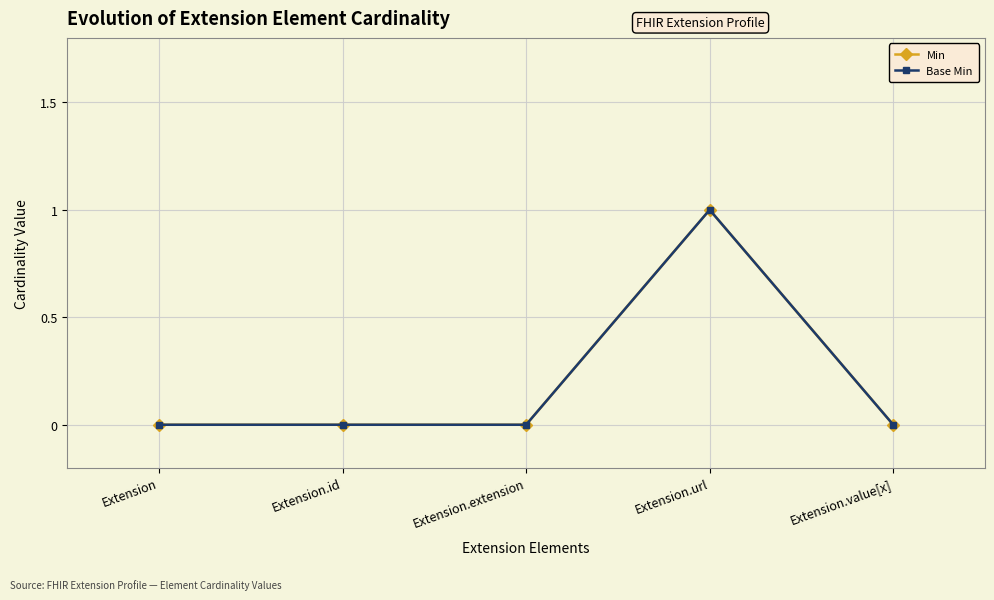

Which has a higher value, Extension.id or Extension?

Extension.id